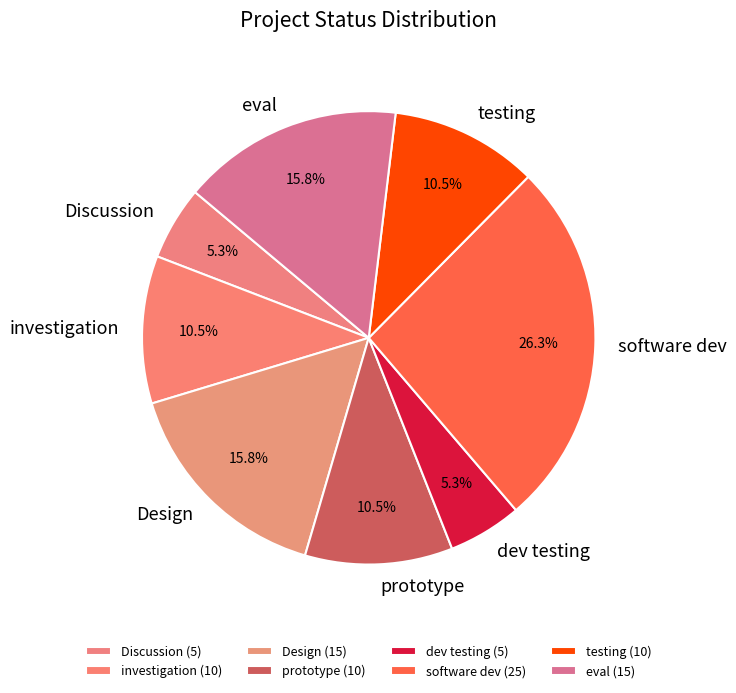

What percentage do investigation and Design together represent?

26.3%